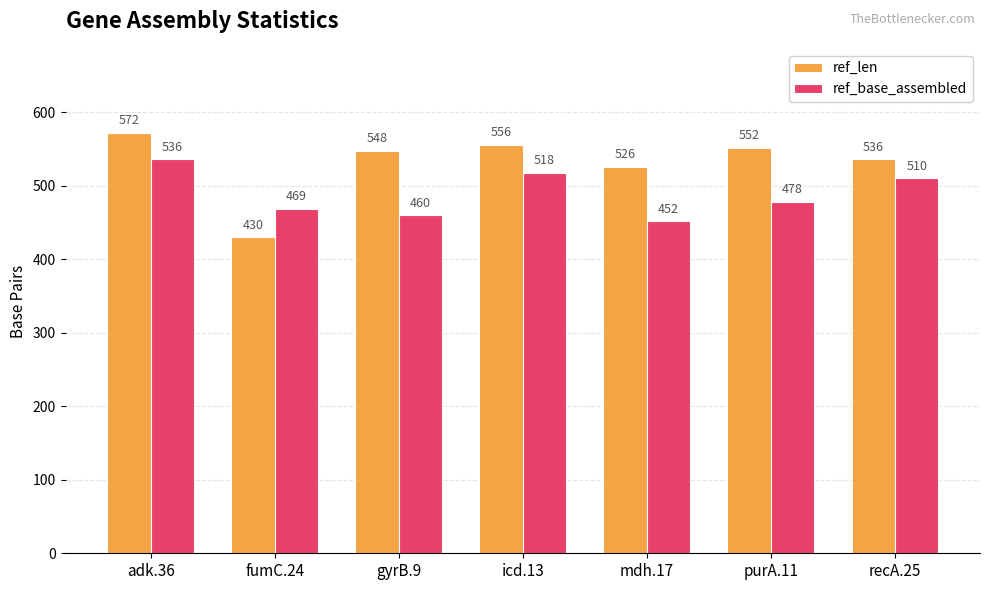

Is it true that ref_len equals 223 at mdh.17?

False